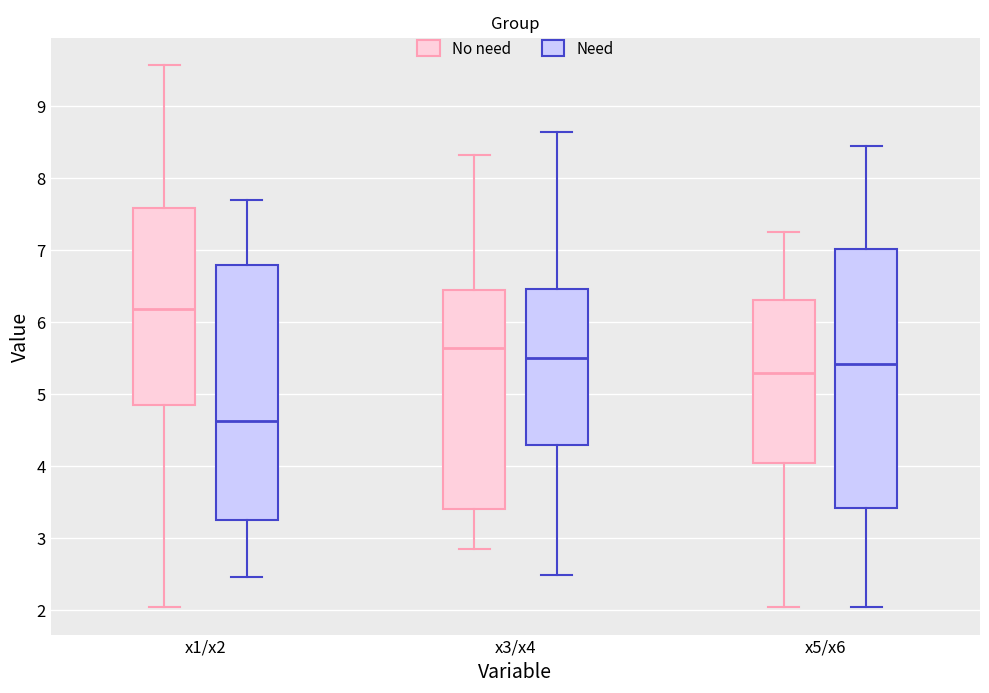

Where is the lower edge of the box for x5/x6 (No need) on the y-axis? The values are not printed on the chart, so give them approximately, as read against the axis.

4.0